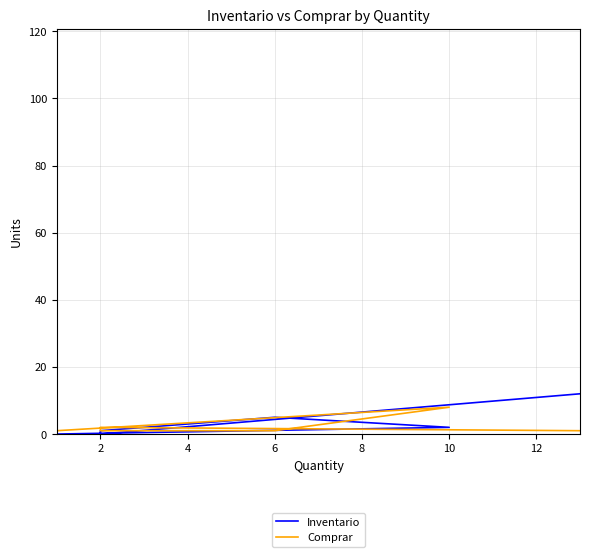

Count the Comprar values in the range 1 to 2.

6